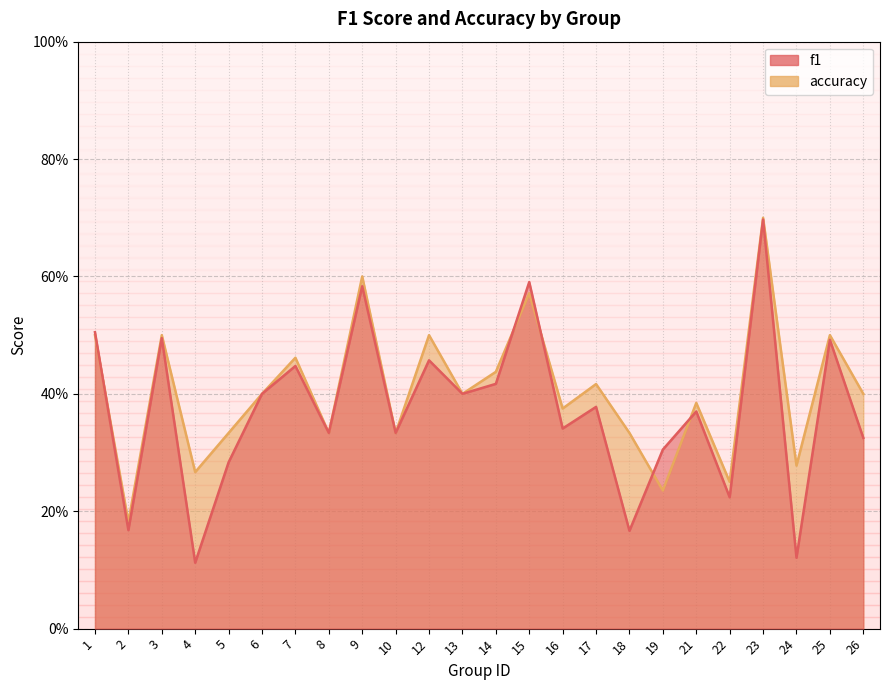

True or false: accuracy and f1 cross at least once.

True